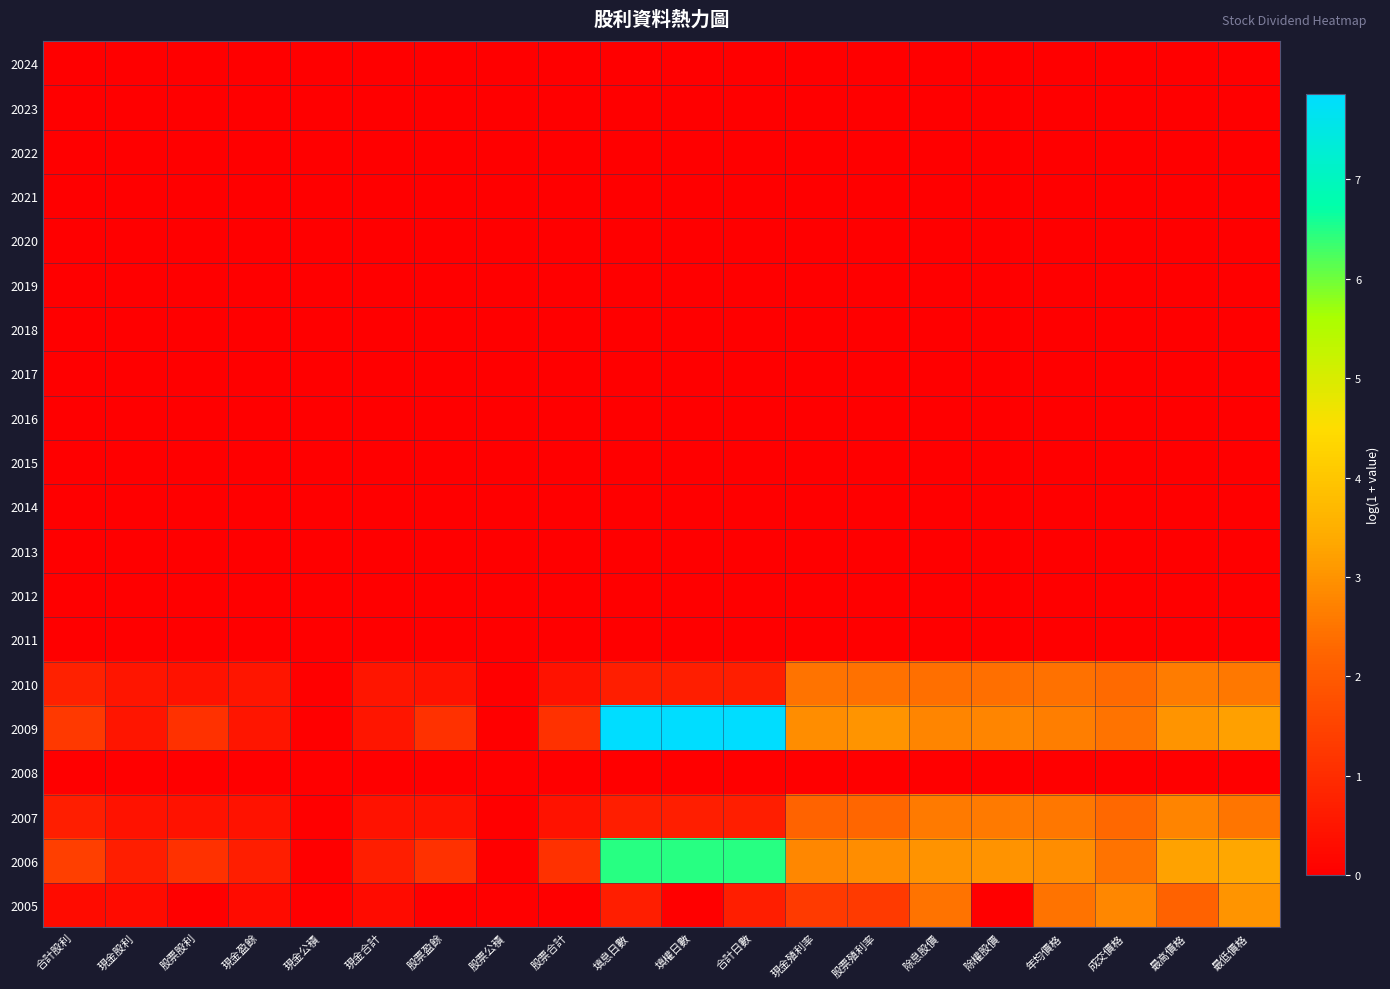

Reading left to right, what are all the values shown in this chart?

2024: 合計股利=0.0	現金股利=0.0	股票股利=0.0	現金盈餘=0.0	現金公積=0.0	現金合計=0.0	股票盈餘=0.0	股票公積=0.0	股票合計=0.0	填息日數=0.0	填權日數=0.0	合計日數=0.0	現金殖利率=0.0	股票殖利率=0.0	除息股價=0.0	除權股價=0.0	年均價格=0.0	成交價格=0.0	最高價格=0.0	最低價格=0.0
2023: 合計股利=0.0	現金股利=0.0	股票股利=0.0	現金盈餘=0.0	現金公積=0.0	現金合計=0.0	股票盈餘=0.0	股票公積=0.0	股票合計=0.0	填息日數=0.0	填權日數=0.0	合計日數=0.0	現金殖利率=0.0	股票殖利率=0.0	除息股價=0.0	除權股價=0.0	年均價格=0.0	成交價格=0.0	最高價格=0.0	最低價格=0.0
2022: 合計股利=0.0	現金股利=0.0	股票股利=0.0	現金盈餘=0.0	現金公積=0.0	現金合計=0.0	股票盈餘=0.0	股票公積=0.0	股票合計=0.0	填息日數=0.0	填權日數=0.0	合計日數=0.0	現金殖利率=0.0	股票殖利率=0.0	除息股價=0.0	除權股價=0.0	年均價格=0.0	成交價格=0.0	最高價格=0.0	最低價格=0.0
2021: 合計股利=0.0	現金股利=0.0	股票股利=0.0	現金盈餘=0.0	現金公積=0.0	現金合計=0.0	股票盈餘=0.0	股票公積=0.0	股票合計=0.0	填息日數=0.0	填權日數=0.0	合計日數=0.0	現金殖利率=0.0	股票殖利率=0.0	除息股價=0.0	除權股價=0.0	年均價格=0.0	成交價格=0.0	最高價格=0.0	最低價格=0.0
2020: 合計股利=0.0	現金股利=0.0	股票股利=0.0	現金盈餘=0.0	現金公積=0.0	現金合計=0.0	股票盈餘=0.0	股票公積=0.0	股票合計=0.0	填息日數=0.0	填權日數=0.0	合計日數=0.0	現金殖利率=0.0	股票殖利率=0.0	除息股價=0.0	除權股價=0.0	年均價格=0.0	成交價格=0.0	最高價格=0.0	最低價格=0.0
2019: 合計股利=0.0	現金股利=0.0	股票股利=0.0	現金盈餘=0.0	現金公積=0.0	現金合計=0.0	股票盈餘=0.0	股票公積=0.0	股票合計=0.0	填息日數=0.0	填權日數=0.0	合計日數=0.0	現金殖利率=0.0	股票殖利率=0.0	除息股價=0.0	除權股價=0.0	年均價格=0.0	成交價格=0.0	最高價格=0.0	最低價格=0.0
2018: 合計股利=0.0	現金股利=0.0	股票股利=0.0	現金盈餘=0.0	現金公積=0.0	現金合計=0.0	股票盈餘=0.0	股票公積=0.0	股票合計=0.0	填息日數=0.0	填權日數=0.0	合計日數=0.0	現金殖利率=0.0	股票殖利率=0.0	除息股價=0.0	除權股價=0.0	年均價格=0.0	成交價格=0.0	最高價格=0.0	最低價格=0.0
2017: 合計股利=0.0	現金股利=0.0	股票股利=0.0	現金盈餘=0.0	現金公積=0.0	現金合計=0.0	股票盈餘=0.0	股票公積=0.0	股票合計=0.0	填息日數=0.0	填權日數=0.0	合計日數=0.0	現金殖利率=0.0	股票殖利率=0.0	除息股價=0.0	除權股價=0.0	年均價格=0.0	成交價格=0.0	最高價格=0.0	最低價格=0.0
2016: 合計股利=0.0	現金股利=0.0	股票股利=0.0	現金盈餘=0.0	現金公積=0.0	現金合計=0.0	股票盈餘=0.0	股票公積=0.0	股票合計=0.0	填息日數=0.0	填權日數=0.0	合計日數=0.0	現金殖利率=0.0	股票殖利率=0.0	除息股價=0.0	除權股價=0.0	年均價格=0.0	成交價格=0.0	最高價格=0.0	最低價格=0.0
2015: 合計股利=0.0	現金股利=0.0	股票股利=0.0	現金盈餘=0.0	現金公積=0.0	現金合計=0.0	股票盈餘=0.0	股票公積=0.0	股票合計=0.0	填息日數=0.0	填權日數=0.0	合計日數=0.0	現金殖利率=0.0	股票殖利率=0.0	除息股價=0.0	除權股價=0.0	年均價格=0.0	成交價格=0.0	最高價格=0.0	最低價格=0.0
2014: 合計股利=0.0	現金股利=0.0	股票股利=0.0	現金盈餘=0.0	現金公積=0.0	現金合計=0.0	股票盈餘=0.0	股票公積=0.0	股票合計=0.0	填息日數=0.0	填權日數=0.0	合計日數=0.0	現金殖利率=0.0	股票殖利率=0.0	除息股價=0.0	除權股價=0.0	年均價格=0.0	成交價格=0.0	最高價格=0.0	最低價格=0.0
2013: 合計股利=0.0	現金股利=0.0	股票股利=0.0	現金盈餘=0.0	現金公積=0.0	現金合計=0.0	股票盈餘=0.0	股票公積=0.0	股票合計=0.0	填息日數=0.0	填權日數=0.0	合計日數=0.0	現金殖利率=0.0	股票殖利率=0.0	除息股價=0.0	除權股價=0.0	年均價格=0.0	成交價格=0.0	最高價格=0.0	最低價格=0.0
2012: 合計股利=0.0	現金股利=0.0	股票股利=0.0	現金盈餘=0.0	現金公積=0.0	現金合計=0.0	股票盈餘=0.0	股票公積=0.0	股票合計=0.0	填息日數=0.0	填權日數=0.0	合計日數=0.0	現金殖利率=0.0	股票殖利率=0.0	除息股價=0.0	除權股價=0.0	年均價格=0.0	成交價格=0.0	最高價格=0.0	最低價格=0.0
2011: 合計股利=0.0	現金股利=0.0	股票股利=0.0	現金盈餘=0.0	現金公積=0.0	現金合計=0.0	股票盈餘=0.0	股票公積=0.0	股票合計=0.0	填息日數=0.0	填權日數=0.0	合計日數=0.0	現金殖利率=0.0	股票殖利率=0.0	除息股價=0.0	除權股價=0.0	年均價格=0.0	成交價格=0.0	最高價格=0.0	最低價格=0.0
2010: 合計股利=0.7	現金股利=0.5	股票股利=0.4	現金盈餘=0.5	現金公積=0.0	現金合計=0.5	股票盈餘=0.4	股票公積=0.0	股票合計=0.4	填息日數=0.7	填權日數=0.7	合計日數=0.7	現金殖利率=2.5	股票殖利率=2.4	除息股價=2.4	除權股價=2.4	年均價格=2.4	成交價格=2.3	最高價格=2.6	最低價格=2.6
2009: 合計股利=1.3	現金股利=0.5	股票股利=1.1	現金盈餘=0.5	現金公積=0.0	現金合計=0.5	股票盈餘=1.1	股票公積=0.0	股票合計=1.1	填息日數=7.9	填權日數=7.9	合計日數=7.9	現金殖利率=2.9	股票殖利率=3.0	除息股價=2.8	除權股價=2.8	年均價格=2.7	成交價格=2.5	最高價格=3.0	最低價格=3.2
2008: 合計股利=0.0	現金股利=0.0	股票股利=0.0	現金盈餘=0.0	現金公積=0.0	現金合計=0.0	股票盈餘=0.0	股票公積=0.0	股票合計=0.0	填息日數=0.0	填權日數=0.0	合計日數=0.0	現金殖利率=0.0	股票殖利率=0.0	除息股價=0.0	除權股價=0.0	年均價格=0.0	成交價格=0.0	最高價格=0.0	最低價格=0.0
2007: 合計股利=0.7	現金股利=0.4	股票股利=0.4	現金盈餘=0.4	現金公積=0.0	現金合計=0.4	股票盈餘=0.4	股票公積=0.0	股票合計=0.4	填息日數=0.7	填權日數=0.7	合計日數=0.7	現金殖利率=2.2	股票殖利率=2.2	除息股價=2.6	除權股價=2.6	年均價格=2.5	成交價格=2.3	最高價格=2.8	最低價格=2.5
2006: 合計股利=1.4	現金股利=0.7	股票股利=1.1	現金盈餘=0.7	現金公積=0.0	現金合計=0.7	股票盈餘=1.1	股票公積=0.0	股票合計=1.1	填息日數=6.5	填權日數=6.5	合計日數=6.5	現金殖利率=2.8	股票殖利率=2.9	除息股價=3.0	除權股價=3.0	年均價格=2.9	成交價格=2.5	最高價格=3.2	最低價格=3.3
2005: 合計股利=0.3	現金股利=0.3	股票股利=0.0	現金盈餘=0.3	現金公積=0.0	現金合計=0.3	股票盈餘=0.0	股票公積=0.0	股票合計=0.0	填息日數=0.7	填權日數=0.0	合計日數=0.7	現金殖利率=1.3	股票殖利率=1.3	除息股價=2.5	除權股價=0.0	年均價格=2.5	成交價格=2.8	最高價格=2.2	最低價格=3.0